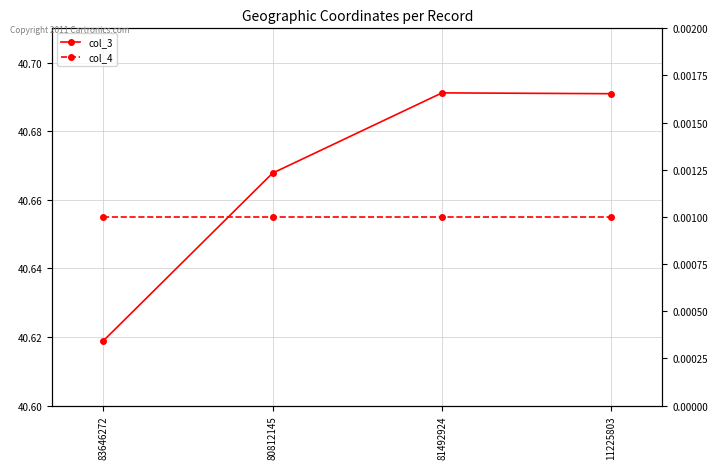

Reading left to right, list all the values displayed in this chart.

col_3: 40.6	40.7	40.7	40.7
col_4: 0.0	0.0	0.0	0.0